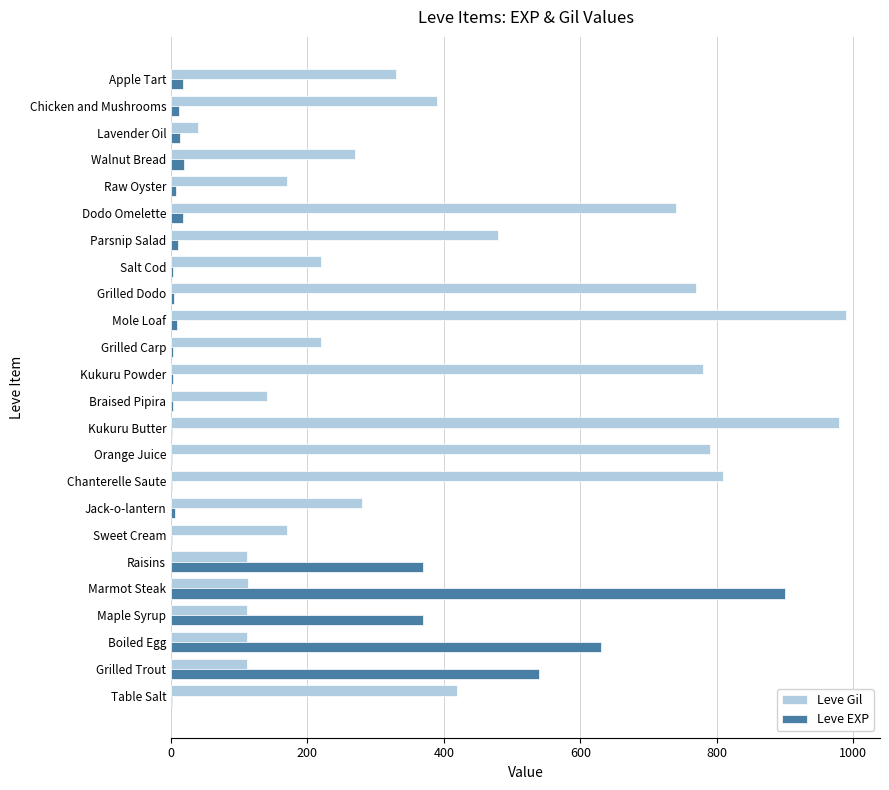

Where is Leve Gil nearest to the value 515?

Parsnip Salad